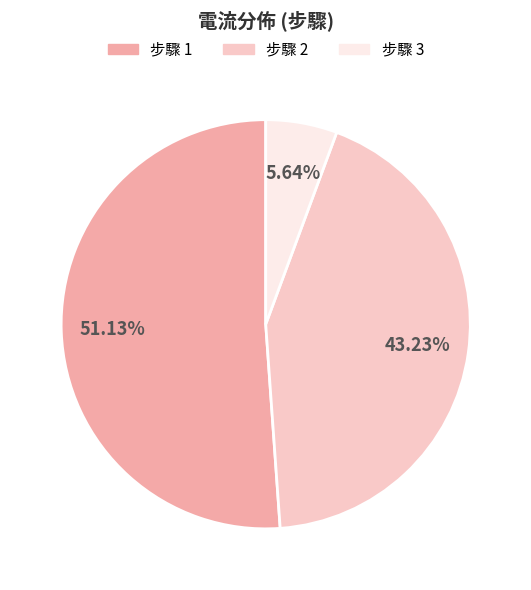

Is there a majority slice in this chart?

Yes